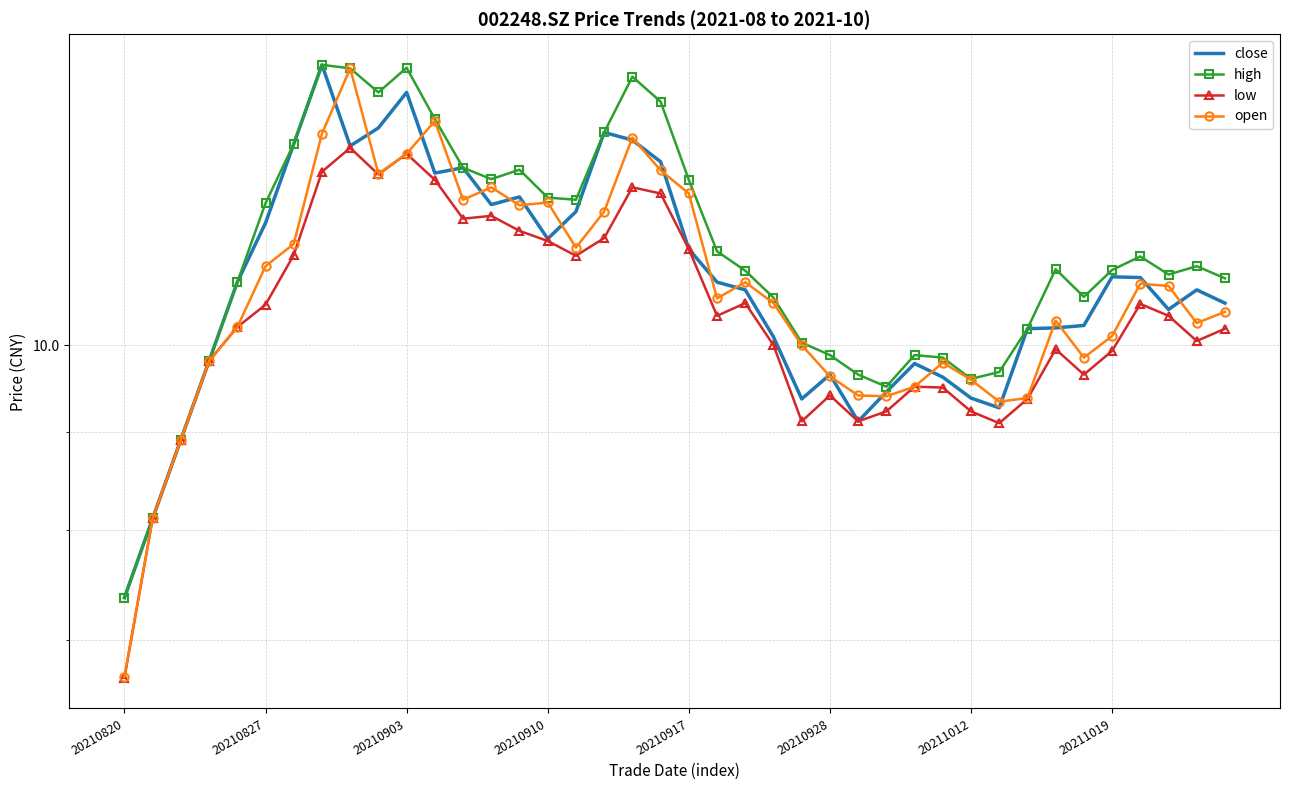

List the series in order of their overall mean, highest first.

high, close, open, low